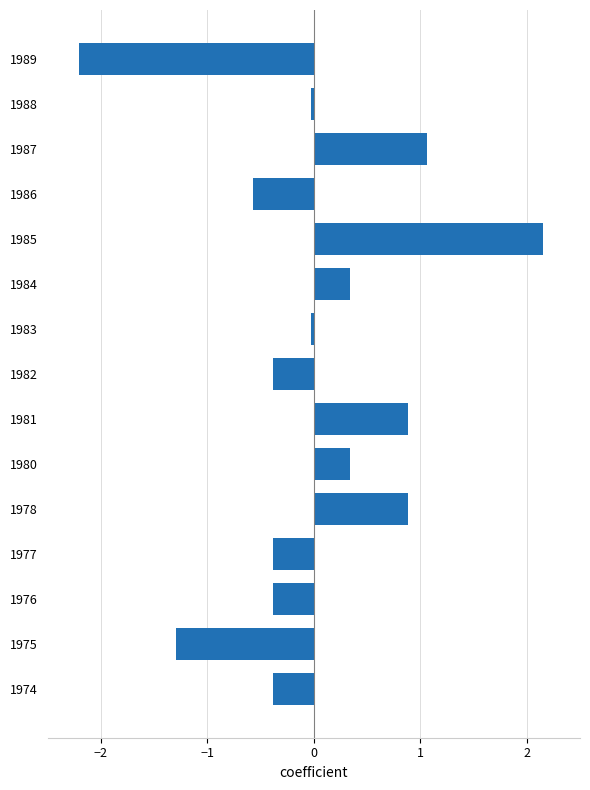

True or false: the data shows -0.4 at 1974.

True